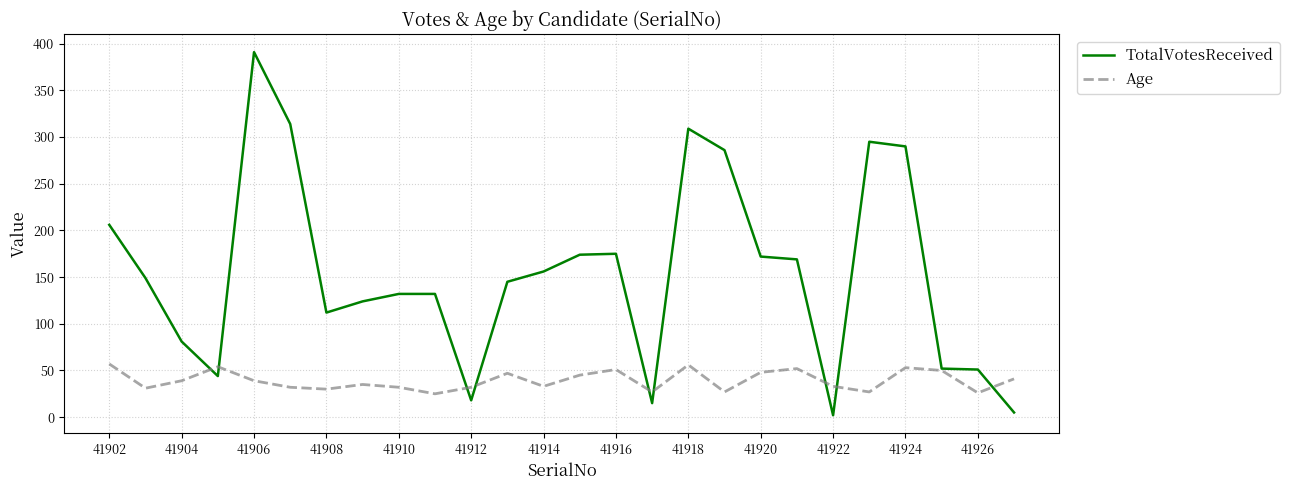

Which series has the widest spread of values?

TotalVotesReceived